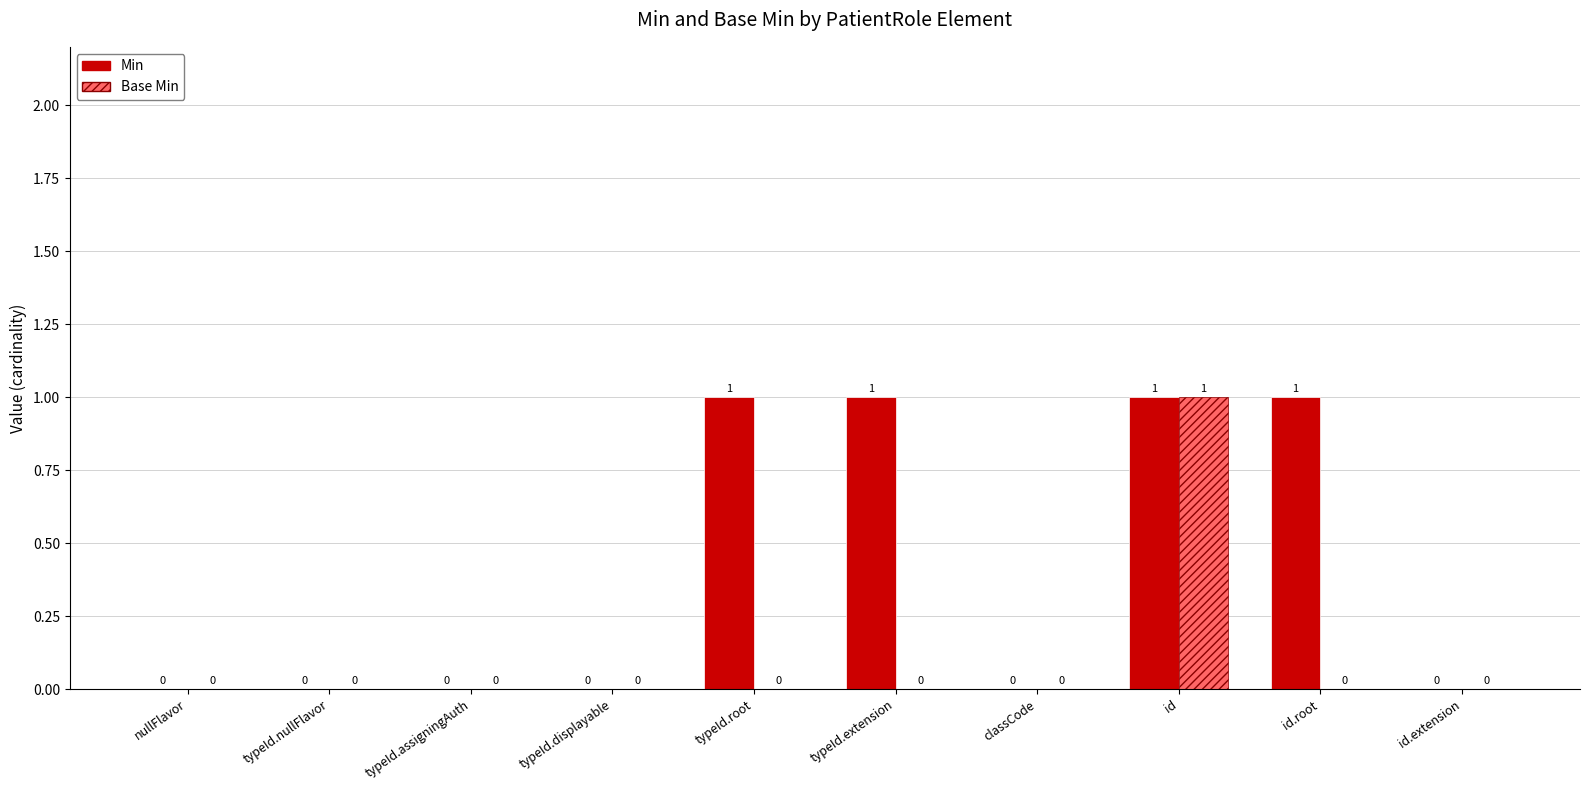

How many data points in Base Min are above 0?

1